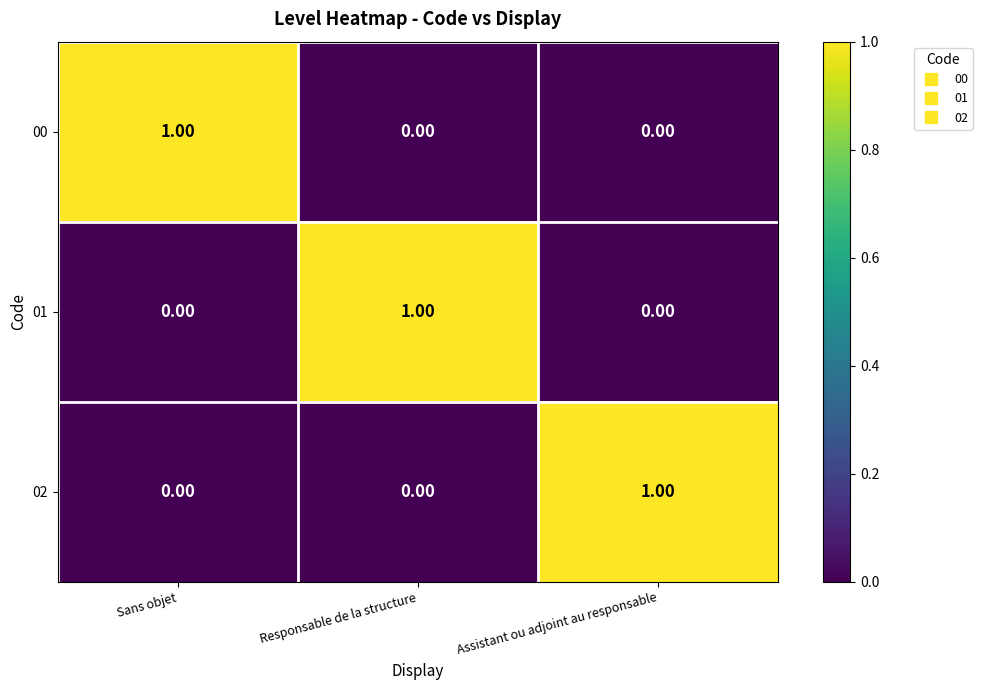

Count the number of data series in this chart.

3